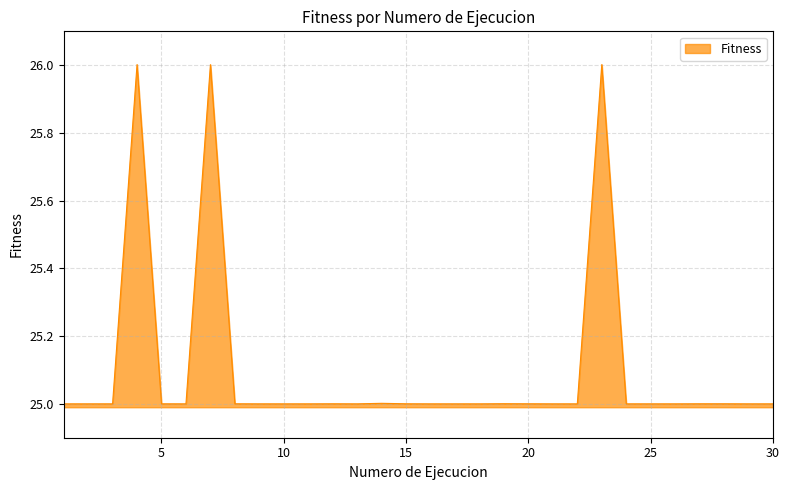

What is the greatest value displayed?

26.0